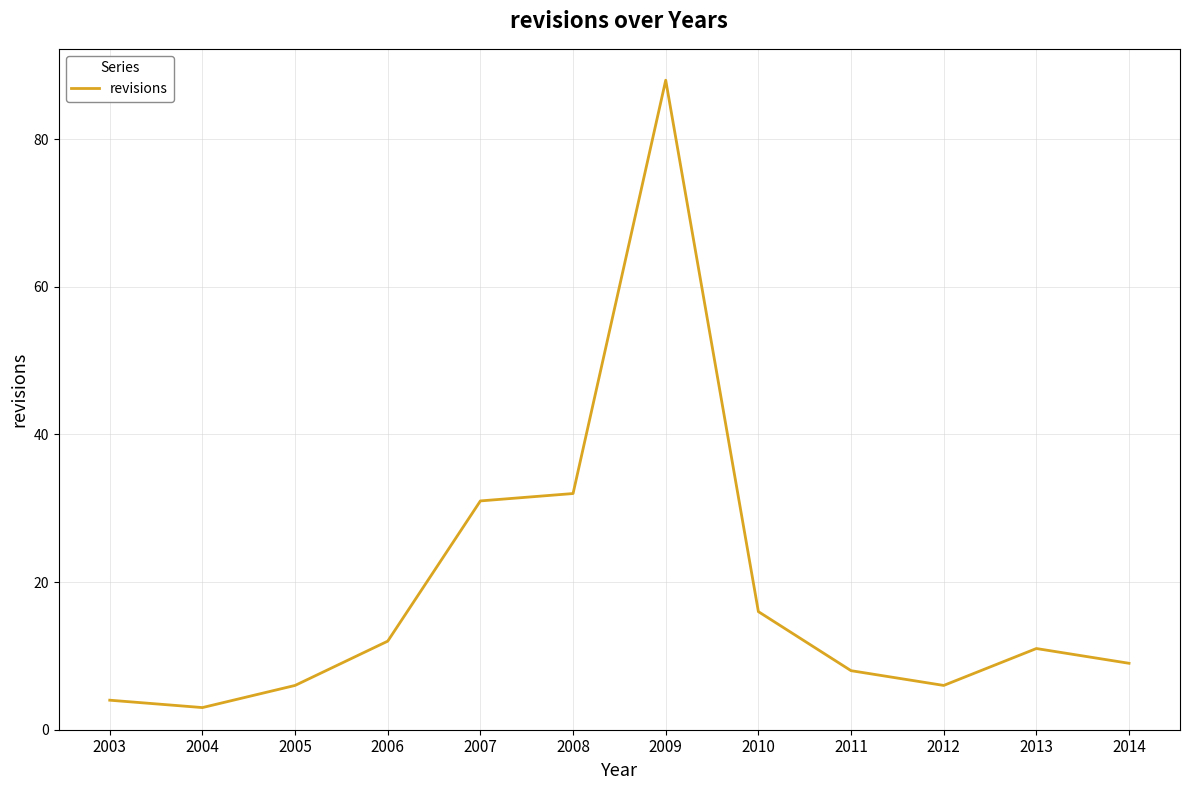

Count the number of data series in this chart.

1